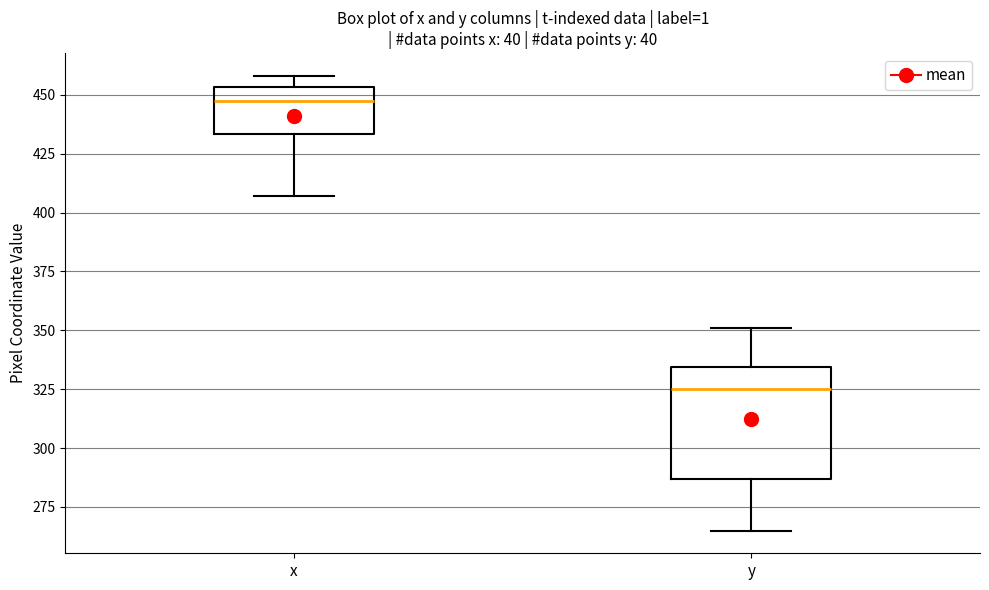

Which box's median line is the lowest?

y